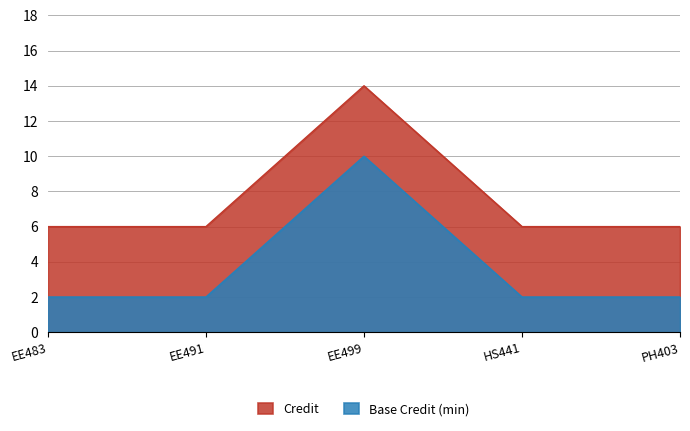

What is the spread (max minus min) of values at PH403?

4